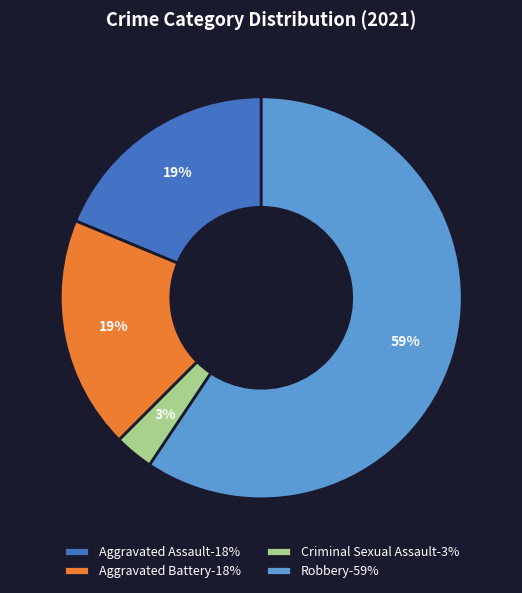

Is the sum of Criminal Sexual Assault-3% and Robbery-59% greater than half?

Yes